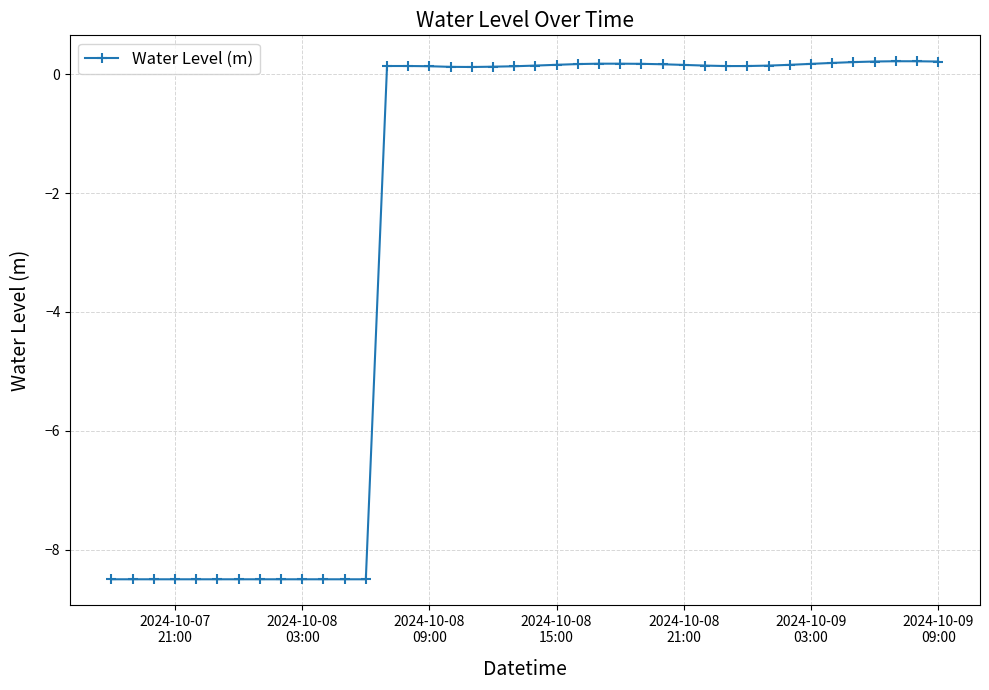

What is the minimum value shown in the chart?

-8.5